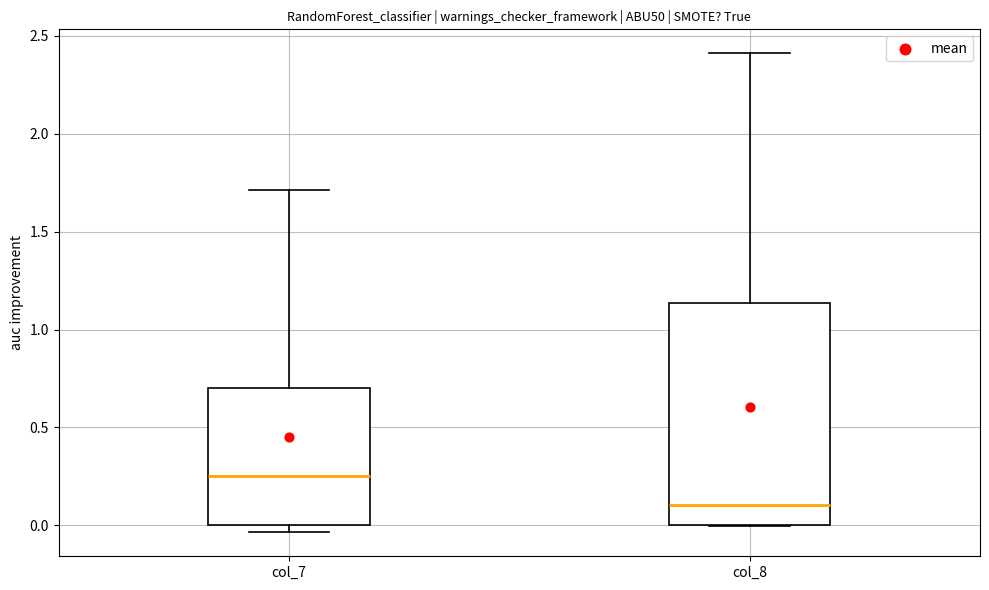

Reading left to right, transcribe this box plot: for each box, give where its median line is, the range the box spans, and where its two whiskers end, as read against the y-axis. The values are not printed on the chart, so give them approximately, as read against the axis.

col_7: median 0.25, box 0.00 to 0.70, whiskers -0.05 to 1.70
col_8: median 0.10, box 0.00 to 1.15, whiskers 0.00 to 2.40